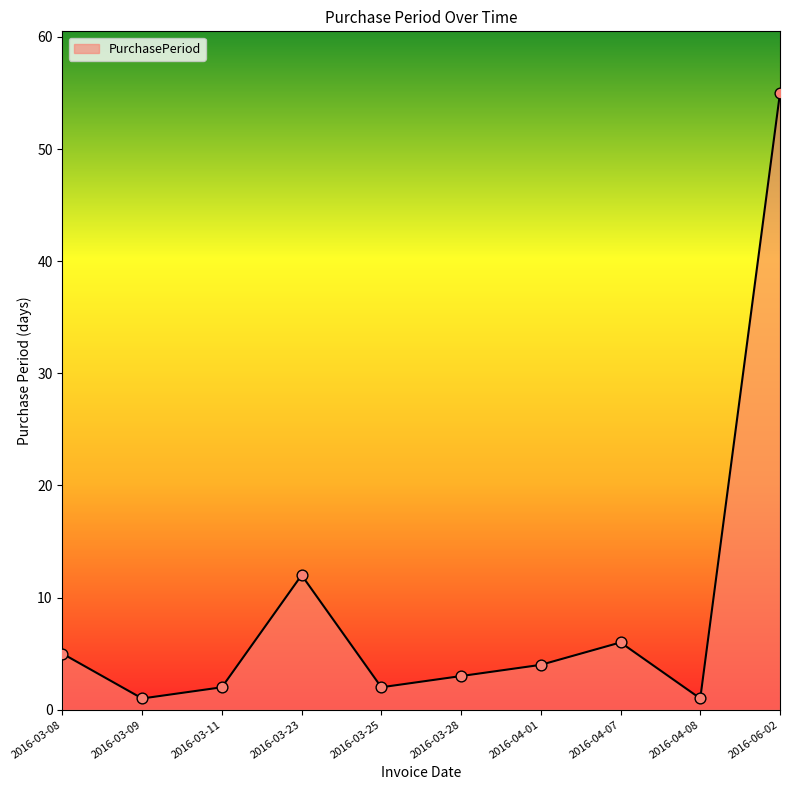

What is the change in value from 2016-04-07 to 2016-04-08?

-5